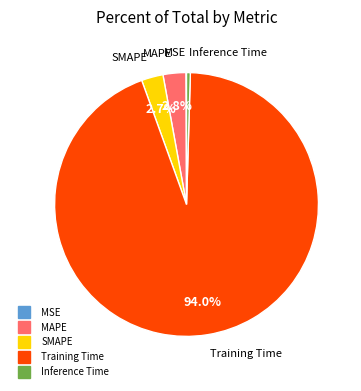

Does Training Time account for over 50% of the chart?

Yes